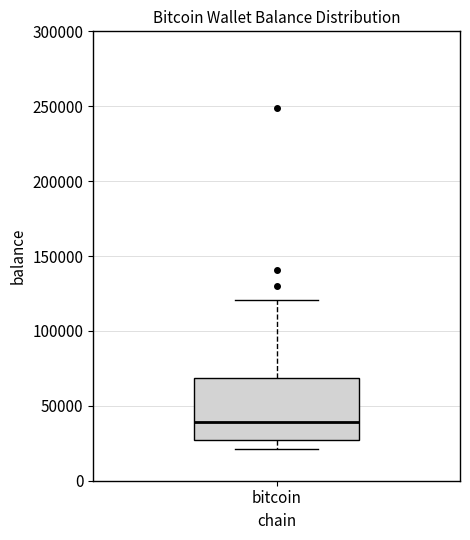

Read this box plot against the y-axis: the position of the median line, the range covered by the box, and the ends of both whiskers. The values are not printed on the chart, so give them approximately, as read against the axis.

median 40000, box 25000 to 70000, whiskers 20000 to 120000